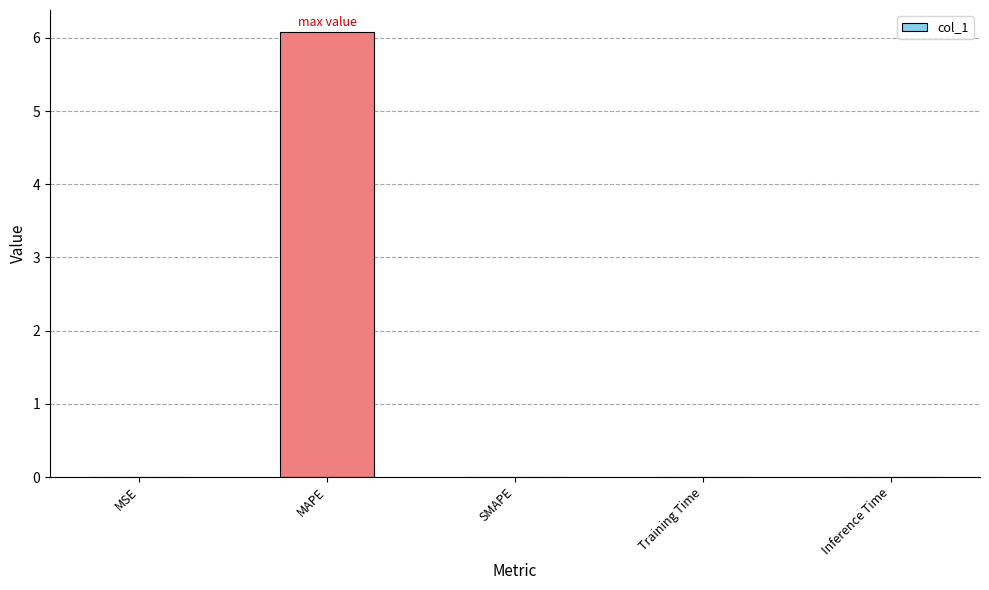

What is the sum of all values?

6.1